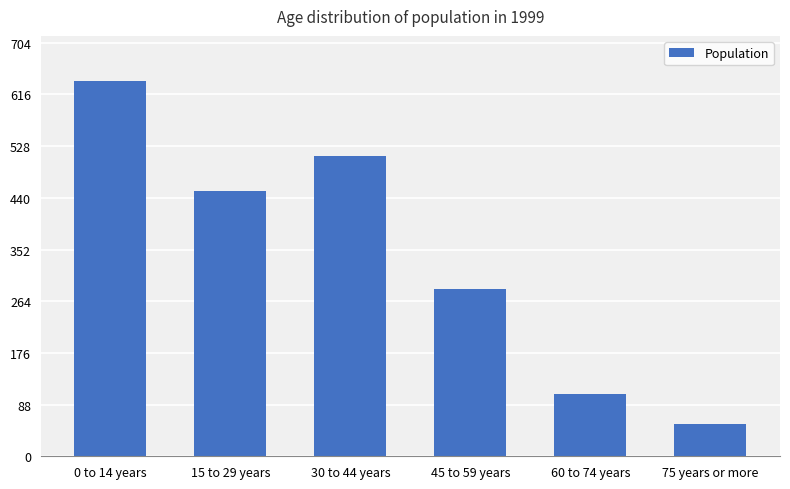

Which label corresponds to the smallest value in the chart?

75 years or more